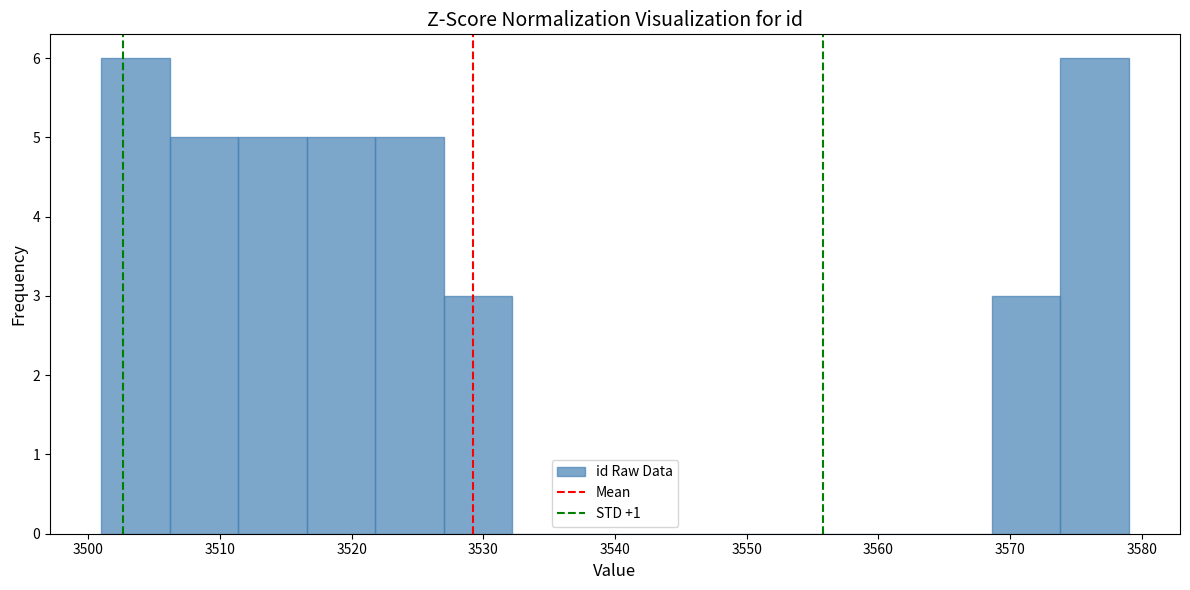

Reading left to right, list every bar in this chart as the range it spans on the x-axis followed by its height. Neither the bar edges nor the heights are printed on the chart, so give them approximately, as read against the axes.

3501.0 to 3506.2: 6
3506.2 to 3511.4: 5
3511.4 to 3516.6: 5
3516.6 to 3521.8: 5
3521.8 to 3527.0: 5
3527.0 to 3532.2: 3
3532.2 to 3537.4: 0
3537.4 to 3542.6: 0
3542.6 to 3547.8: 0
3547.8 to 3553.0: 0
3553.0 to 3558.2: 0
3558.2 to 3563.4: 0
3563.4 to 3568.6: 0
3568.6 to 3573.8: 3
3573.8 to 3579.0: 6